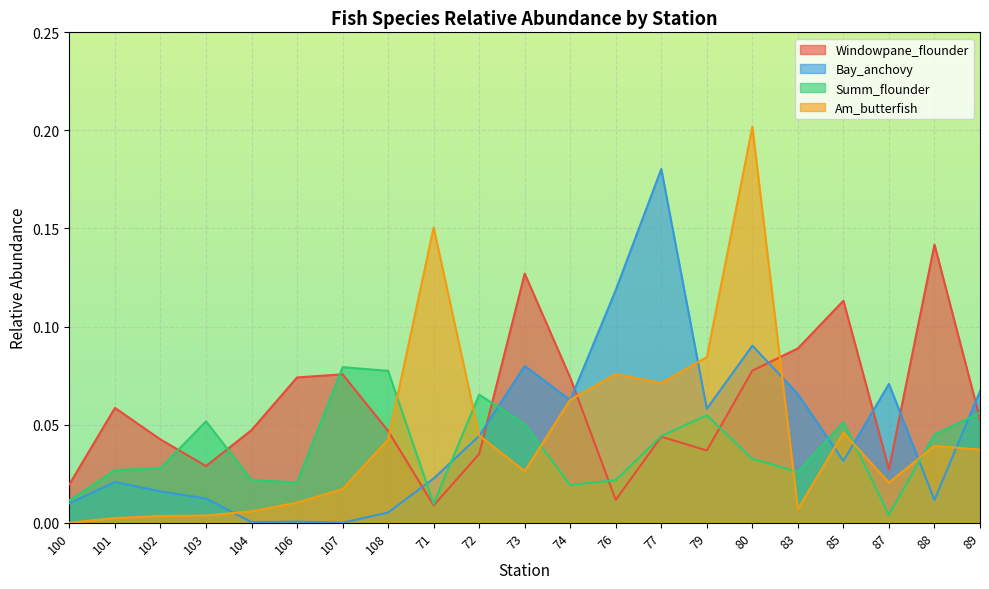

What position from the right is 71?

13